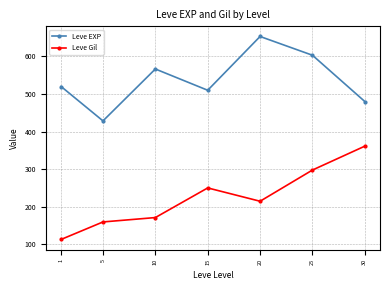

What is the difference between the Leve Gil values at 15 and 20?

35.5